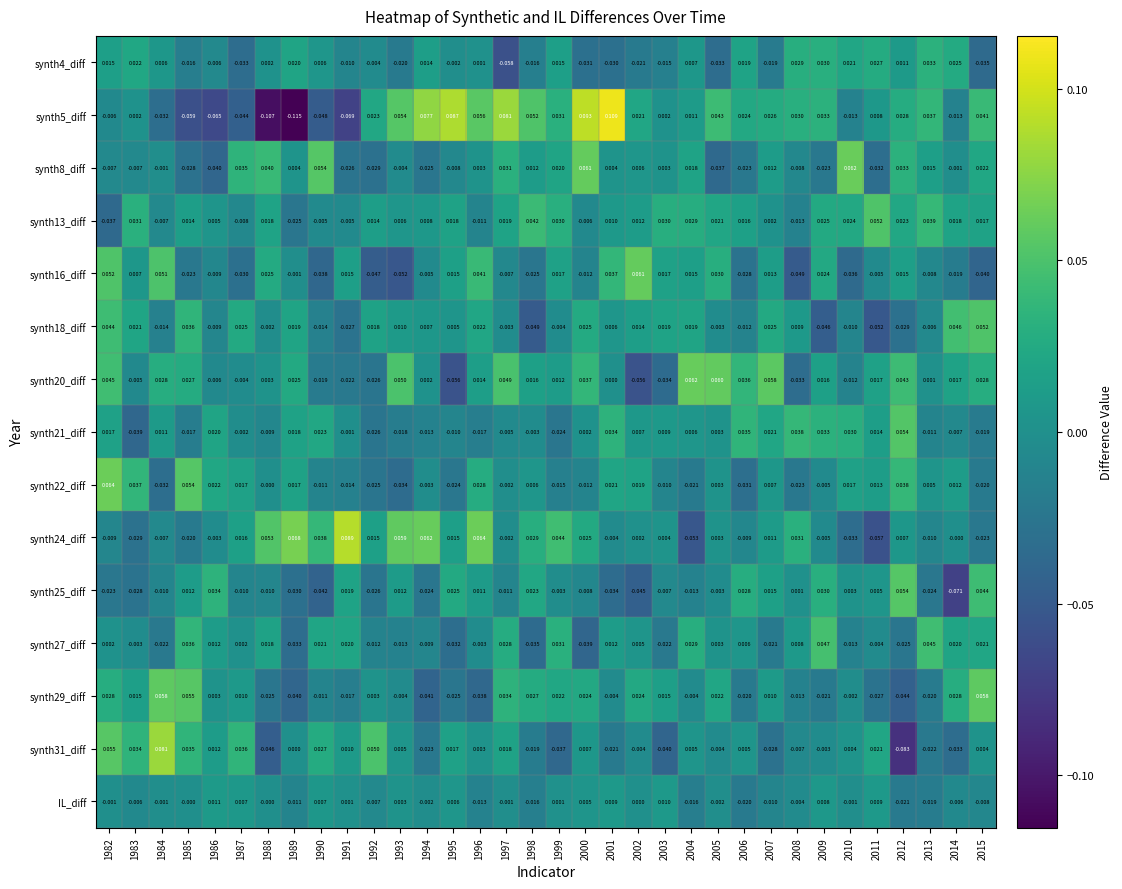

Which series has the widest spread of values?

synth5_diff